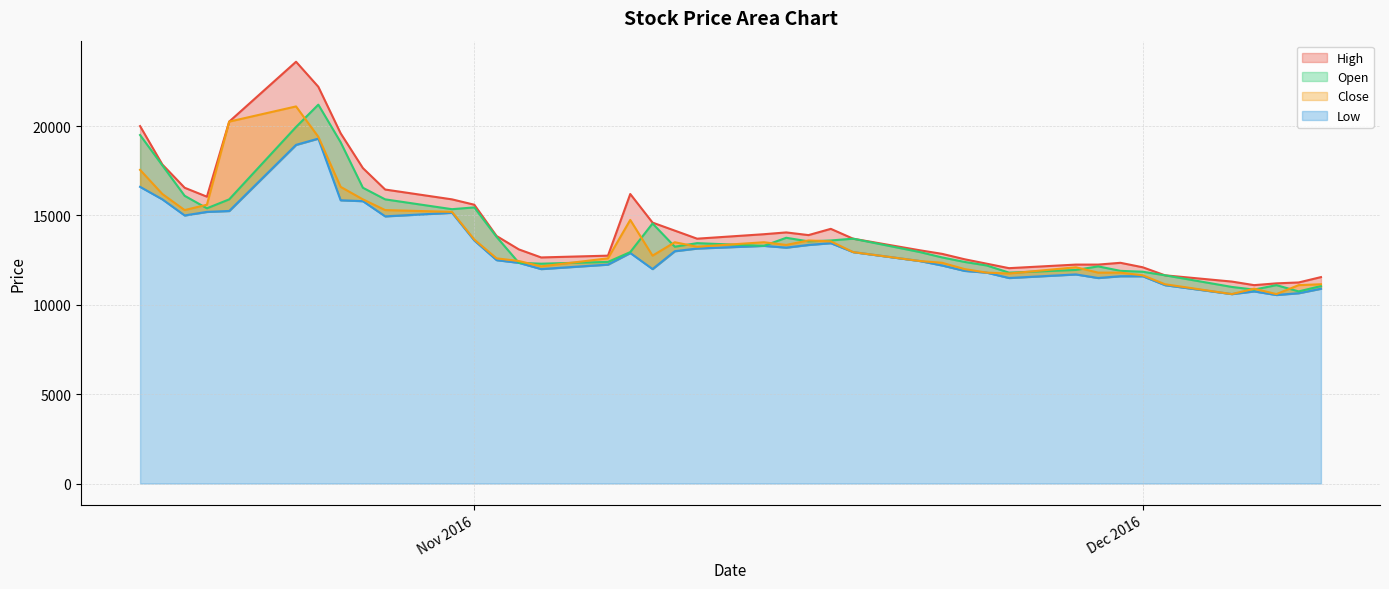

How many lines are shown in the chart?

4